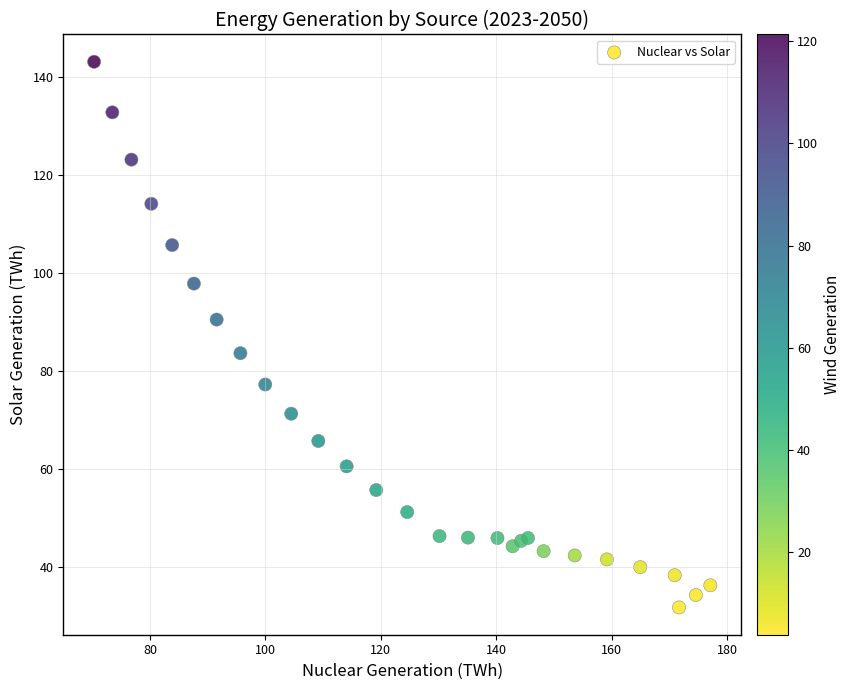

What is the range of Y values (max minus min)?

111.4